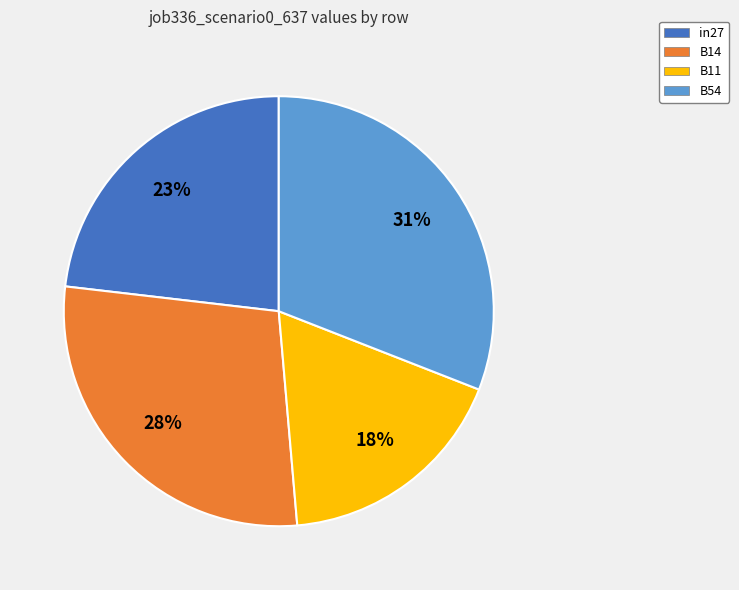

To the nearest percent, what portion does B14 represent?

28%